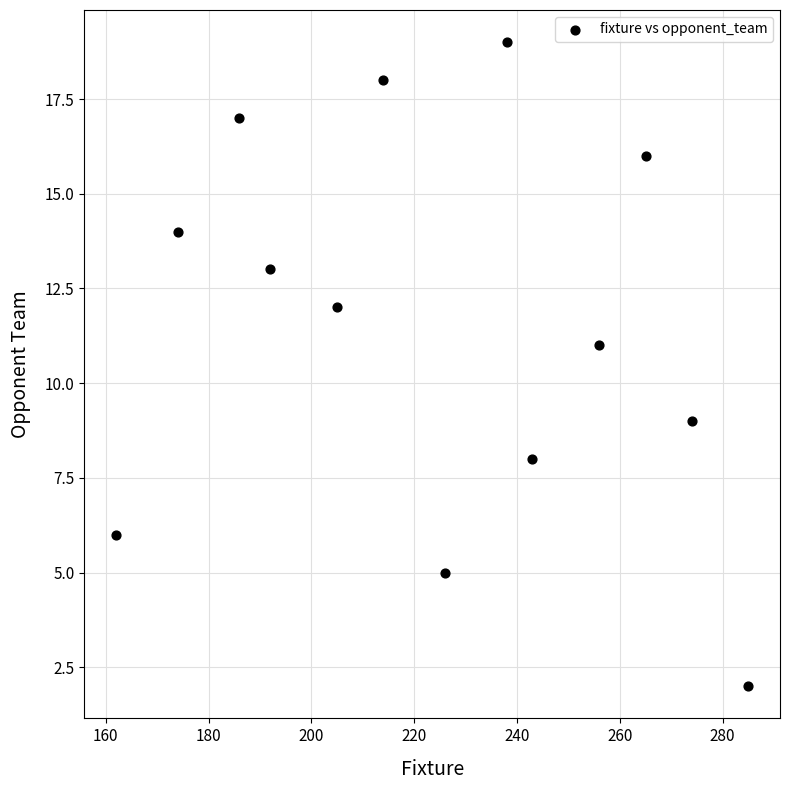

What is the range of X values (max minus min)?

123